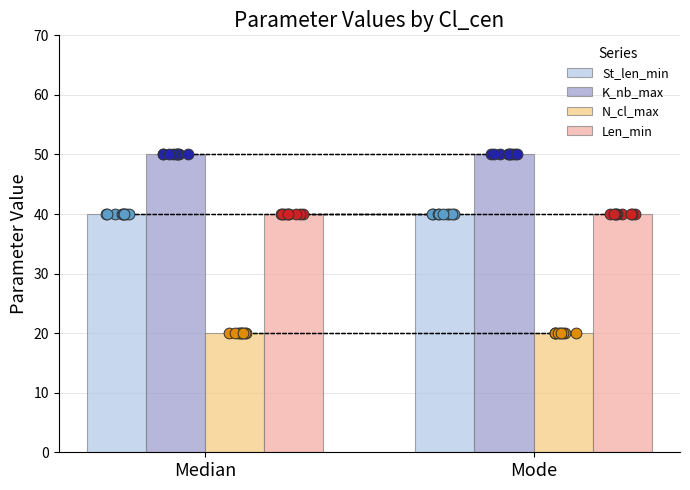

Which series reaches the maximum Y coordinate?

K_nb_max